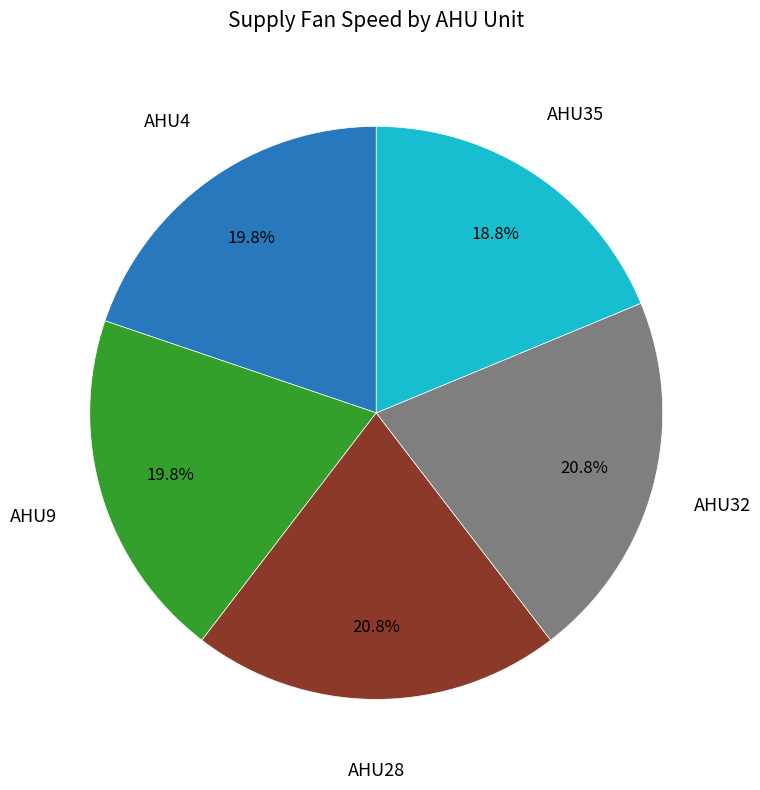

Does any single category account for the majority?

No